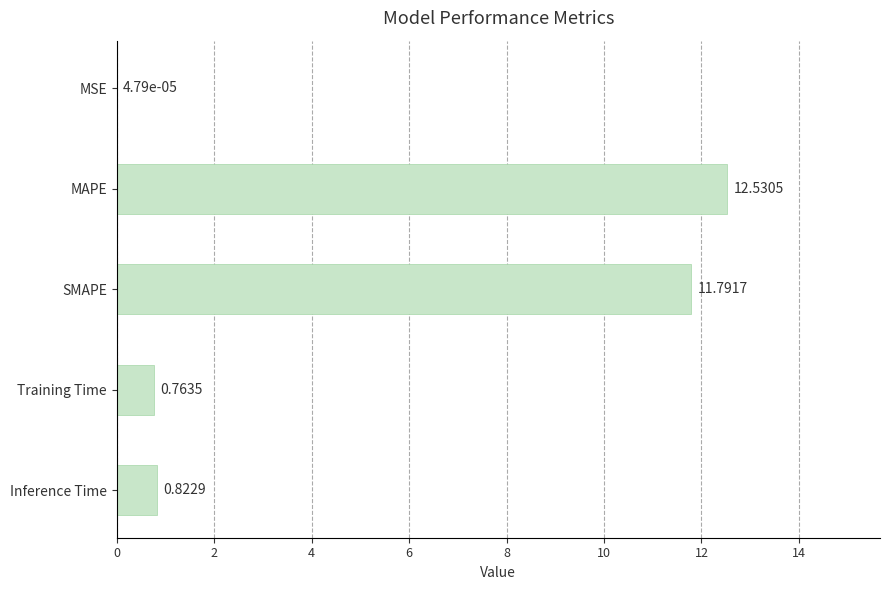

Which has a higher value, MSE or SMAPE?

SMAPE